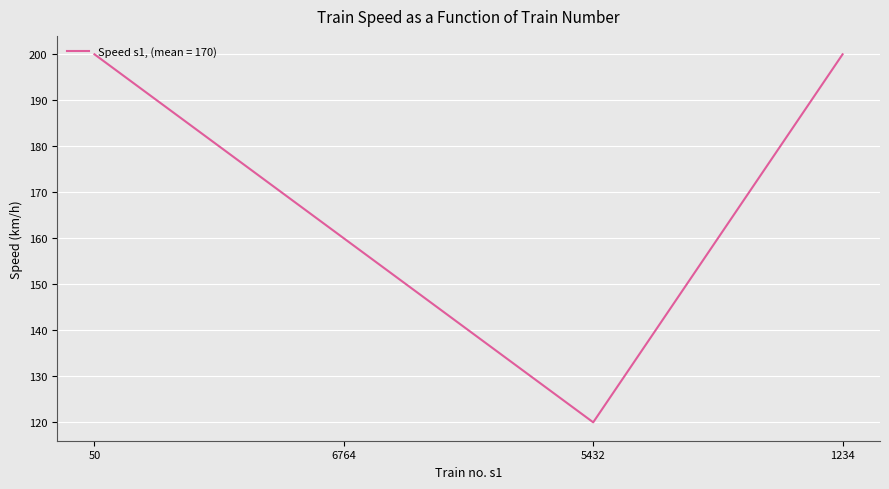

True or false: there are more than 1 points higher than both neighbors.

False